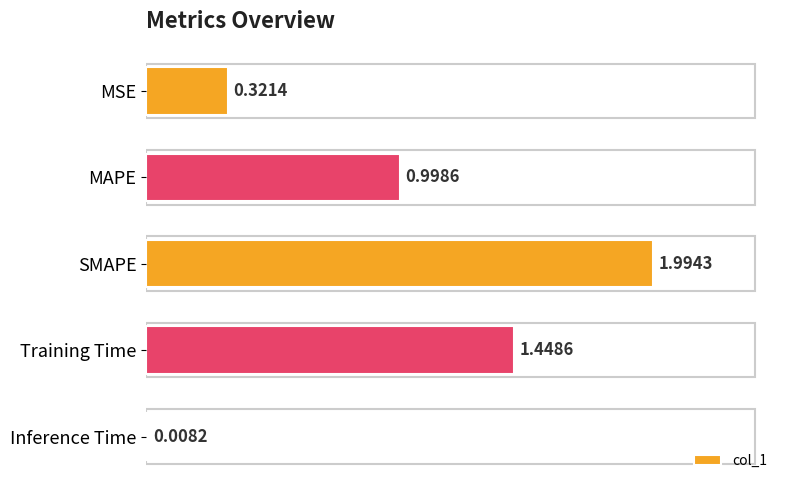

List the labels in order of value, largest first.

SMAPE, Training Time, MAPE, MSE, Inference Time